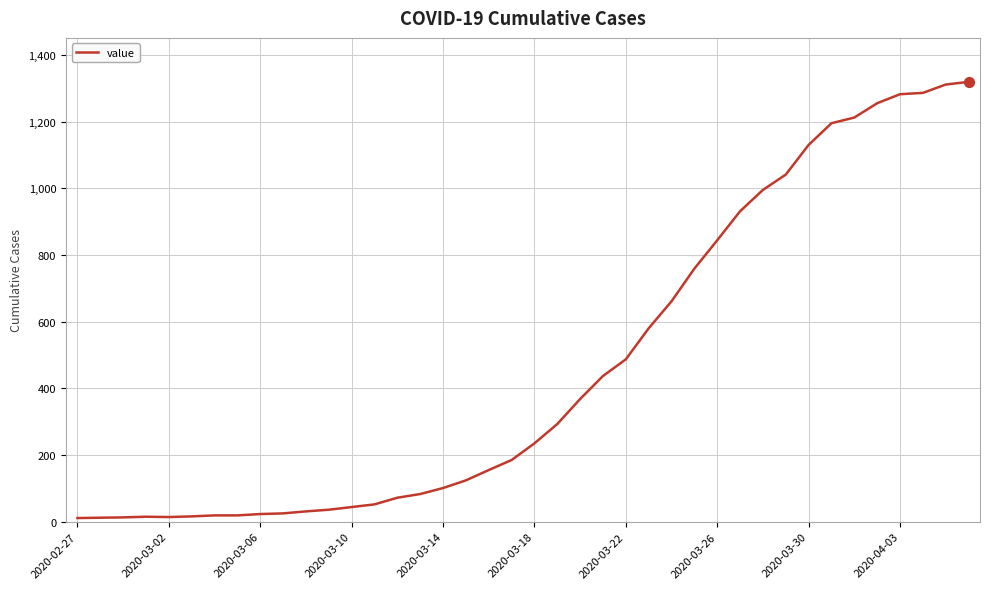

What is the maximum value shown in the chart?

1319